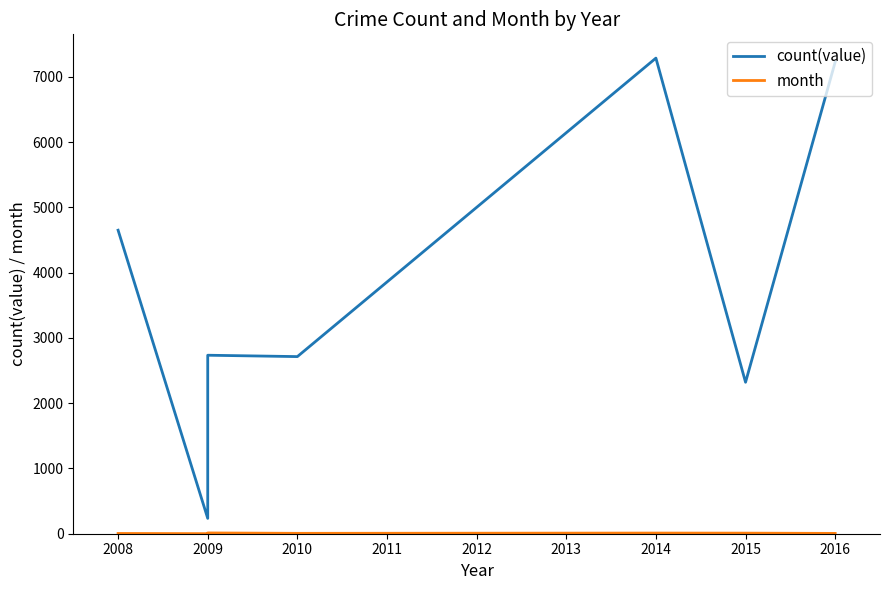

True or false: count(value) has more than 2 interior local peaks.

False